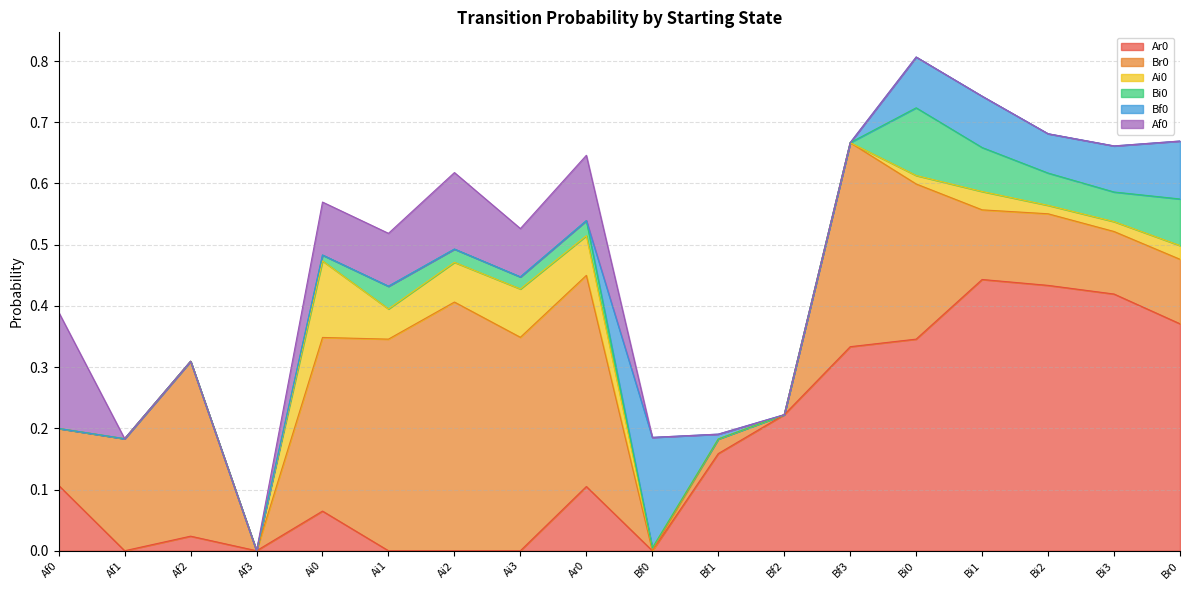

Which category has the highest value in the Af0 series?

Af0